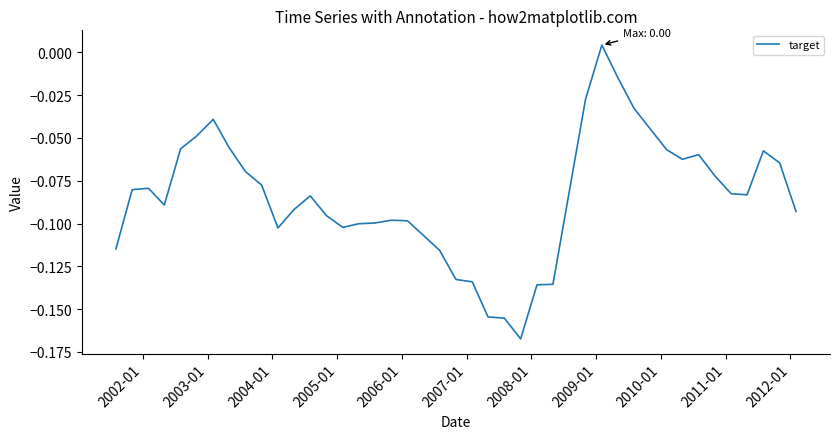

How many points are lower than both their immediate neighbors (excluding endpoints)?

6